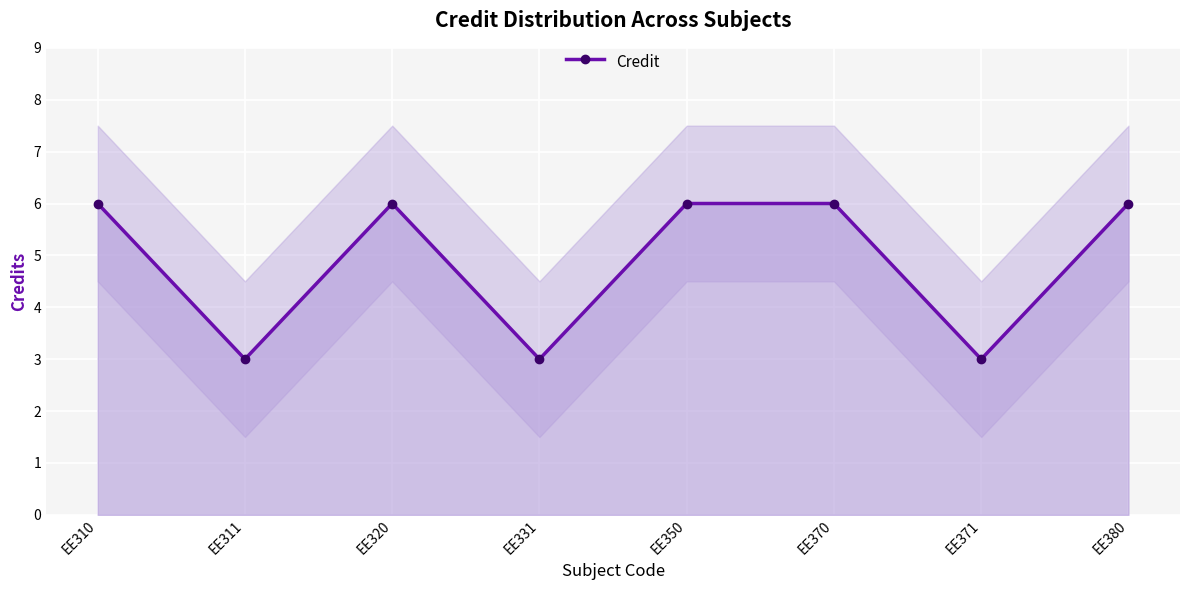

Where is the data nearest to the value 4?

EE311